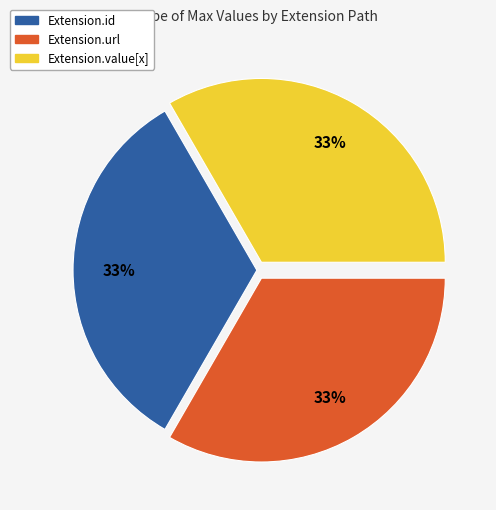

To the nearest percent, what is the average slice percentage?

33%